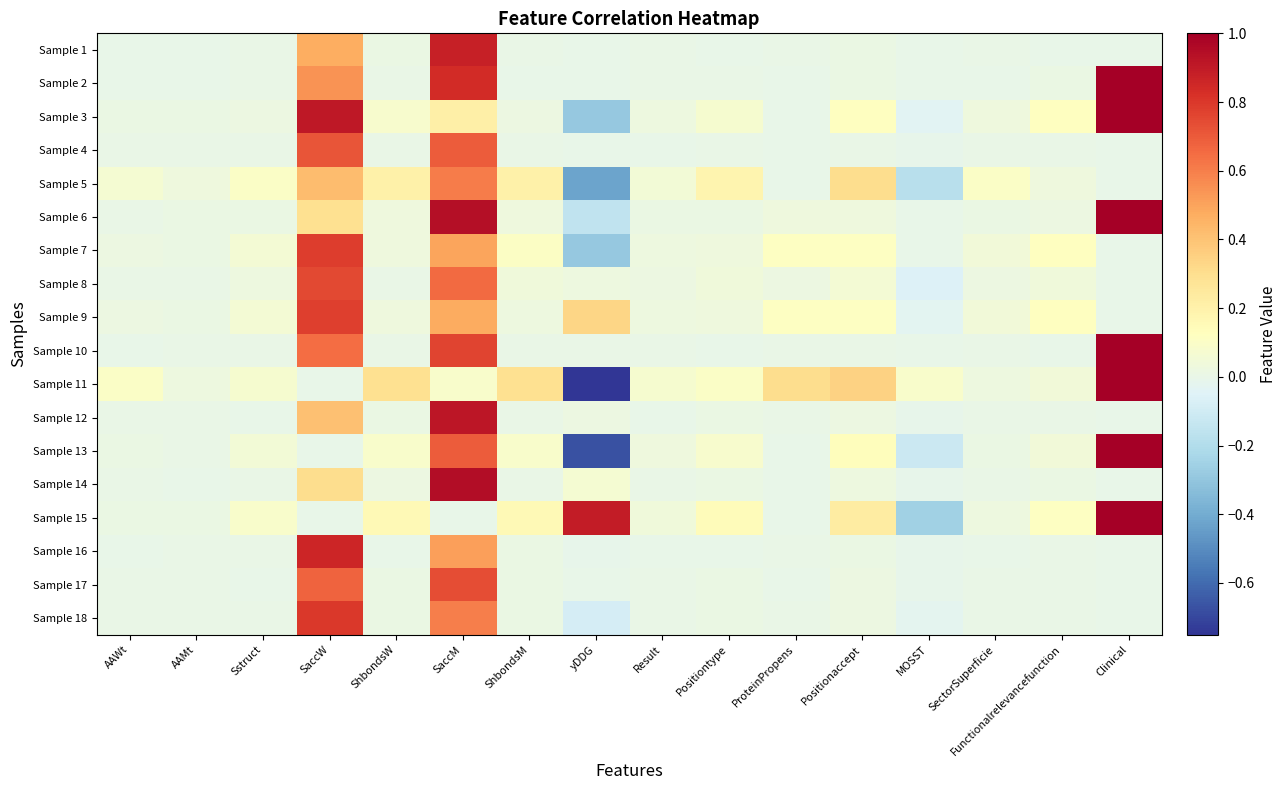

Reading left to right, list all the values displayed in this chart.

Sample 1: AAWt=0.0	AAMt=0.0	Sstruct=0.0	SaccW=0.5	ShbondsW=0.0	SaccM=0.9	ShbondsM=0.0	yDDG=-0.0	Result=0.0	Positiontype=0.0	ProteinPropens=0.0	Positionaccept=0.0	MOSST=-0.0	SectorSuperficie=0.0	Functionalrelevancefunction=0.0	Clinical=0.0
Sample 2: AAWt=0.0	AAMt=0.0	Sstruct=0.0	SaccW=0.5	ShbondsW=0.0	SaccM=0.8	ShbondsM=0.0	yDDG=-0.0	Result=0.0	Positiontype=0.0	ProteinPropens=0.0	Positionaccept=0.0	MOSST=-0.0	SectorSuperficie=0.0	Functionalrelevancefunction=0.0	Clinical=1.0
Sample 3: AAWt=0.0	AAMt=0.0	Sstruct=0.0	SaccW=0.9	ShbondsW=0.1	SaccM=0.2	ShbondsM=0.0	yDDG=-0.3	Result=0.0	Positiontype=0.1	ProteinPropens=0.0	Positionaccept=0.1	MOSST=-0.0	SectorSuperficie=0.0	Functionalrelevancefunction=0.1	Clinical=1.0
Sample 4: AAWt=0.0	AAMt=0.0	Sstruct=0.0	SaccW=0.7	ShbondsW=0.0	SaccM=0.7	ShbondsM=0.0	yDDG=-0.0	Result=0.0	Positiontype=0.0	ProteinPropens=0.0	Positionaccept=0.0	MOSST=-0.0	SectorSuperficie=0.0	Functionalrelevancefunction=0.0	Clinical=0.0
Sample 5: AAWt=0.1	AAMt=0.0	Sstruct=0.1	SaccW=0.4	ShbondsW=0.2	SaccM=0.6	ShbondsM=0.2	yDDG=-0.4	Result=0.1	Positiontype=0.2	ProteinPropens=0.0	Positionaccept=0.3	MOSST=-0.2	SectorSuperficie=0.1	Functionalrelevancefunction=0.0	Clinical=0.0
Sample 6: AAWt=0.0	AAMt=0.0	Sstruct=0.0	SaccW=0.3	ShbondsW=0.0	SaccM=0.9	ShbondsM=0.0	yDDG=-0.2	Result=0.0	Positiontype=0.0	ProteinPropens=0.0	Positionaccept=0.0	MOSST=-0.0	SectorSuperficie=0.0	Functionalrelevancefunction=0.0	Clinical=1.0
Sample 7: AAWt=0.0	AAMt=0.0	Sstruct=0.1	SaccW=0.8	ShbondsW=0.0	SaccM=0.5	ShbondsM=0.1	yDDG=-0.3	Result=0.0	Positiontype=0.0	ProteinPropens=0.1	Positionaccept=0.1	MOSST=0.0	SectorSuperficie=0.0	Functionalrelevancefunction=0.1	Clinical=0.0
Sample 8: AAWt=0.0	AAMt=0.0	Sstruct=0.0	SaccW=0.7	ShbondsW=0.0	SaccM=0.7	ShbondsM=0.0	yDDG=0.0	Result=0.0	Positiontype=0.0	ProteinPropens=0.0	Positionaccept=0.1	MOSST=-0.1	SectorSuperficie=0.0	Functionalrelevancefunction=0.0	Clinical=0.0
Sample 9: AAWt=0.0	AAMt=0.0	Sstruct=0.1	SaccW=0.8	ShbondsW=0.0	SaccM=0.5	ShbondsM=0.0	yDDG=0.3	Result=0.0	Positiontype=0.0	ProteinPropens=0.1	Positionaccept=0.1	MOSST=-0.0	SectorSuperficie=0.0	Functionalrelevancefunction=0.1	Clinical=0.0
Sample 10: AAWt=0.0	AAMt=0.0	Sstruct=0.0	SaccW=0.6	ShbondsW=0.0	SaccM=0.8	ShbondsM=0.0	yDDG=0.0	Result=0.0	Positiontype=0.0	ProteinPropens=0.0	Positionaccept=0.0	MOSST=-0.0	SectorSuperficie=0.0	Functionalrelevancefunction=0.0	Clinical=1.0
Sample 11: AAWt=0.1	AAMt=0.0	Sstruct=0.1	SaccW=0.0	ShbondsW=0.3	SaccM=0.1	ShbondsM=0.3	yDDG=-0.8	Result=0.1	Positiontype=0.1	ProteinPropens=0.3	Positionaccept=0.3	MOSST=0.1	SectorSuperficie=0.0	Functionalrelevancefunction=0.0	Clinical=1.0
Sample 12: AAWt=0.0	AAMt=0.0	Sstruct=0.0	SaccW=0.4	ShbondsW=0.0	SaccM=0.9	ShbondsM=0.0	yDDG=0.0	Result=0.0	Positiontype=0.0	ProteinPropens=0.0	Positionaccept=0.0	MOSST=-0.0	SectorSuperficie=0.0	Functionalrelevancefunction=0.0	Clinical=0.0
Sample 13: AAWt=0.0	AAMt=0.0	Sstruct=0.1	SaccW=0.0	ShbondsW=0.1	SaccM=0.7	ShbondsM=0.1	yDDG=-0.7	Result=0.0	Positiontype=0.1	ProteinPropens=0.0	Positionaccept=0.1	MOSST=-0.1	SectorSuperficie=0.0	Functionalrelevancefunction=0.0	Clinical=1.0
Sample 14: AAWt=0.0	AAMt=0.0	Sstruct=0.0	SaccW=0.3	ShbondsW=0.0	SaccM=0.9	ShbondsM=0.0	yDDG=0.1	Result=0.0	Positiontype=0.0	ProteinPropens=0.0	Positionaccept=0.0	MOSST=-0.0	SectorSuperficie=0.0	Functionalrelevancefunction=0.0	Clinical=0.0
Sample 15: AAWt=0.0	AAMt=0.0	Sstruct=0.1	SaccW=0.0	ShbondsW=0.2	SaccM=0.0	ShbondsM=0.2	yDDG=0.9	Result=0.0	Positiontype=0.1	ProteinPropens=0.0	Positionaccept=0.2	MOSST=-0.3	SectorSuperficie=0.0	Functionalrelevancefunction=0.1	Clinical=1.0
Sample 16: AAWt=0.0	AAMt=0.0	Sstruct=0.0	SaccW=0.9	ShbondsW=0.0	SaccM=0.5	ShbondsM=0.0	yDDG=-0.0	Result=0.0	Positiontype=0.0	ProteinPropens=0.0	Positionaccept=0.0	MOSST=-0.0	SectorSuperficie=0.0	Functionalrelevancefunction=0.0	Clinical=0.0
Sample 17: AAWt=0.0	AAMt=0.0	Sstruct=0.0	SaccW=0.7	ShbondsW=0.0	SaccM=0.7	ShbondsM=0.0	yDDG=0.0	Result=0.0	Positiontype=0.0	ProteinPropens=0.0	Positionaccept=0.0	MOSST=-0.0	SectorSuperficie=0.0	Functionalrelevancefunction=0.0	Clinical=0.0
Sample 18: AAWt=0.0	AAMt=0.0	Sstruct=0.0	SaccW=0.8	ShbondsW=0.0	SaccM=0.6	ShbondsM=0.0	yDDG=-0.1	Result=0.0	Positiontype=0.0	ProteinPropens=0.0	Positionaccept=0.0	MOSST=-0.0	SectorSuperficie=0.0	Functionalrelevancefunction=0.0	Clinical=0.0